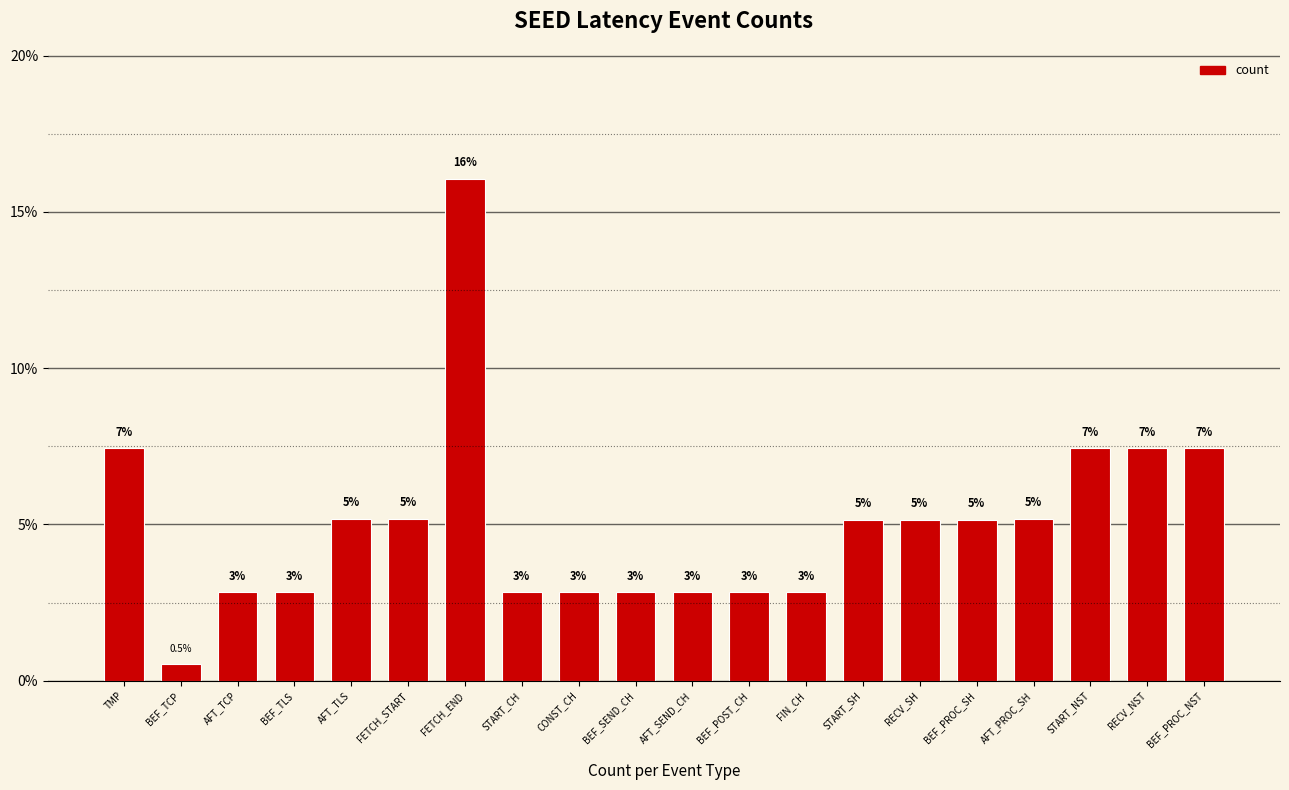

What is the label of the 7th bar from the left?

FETCH_END